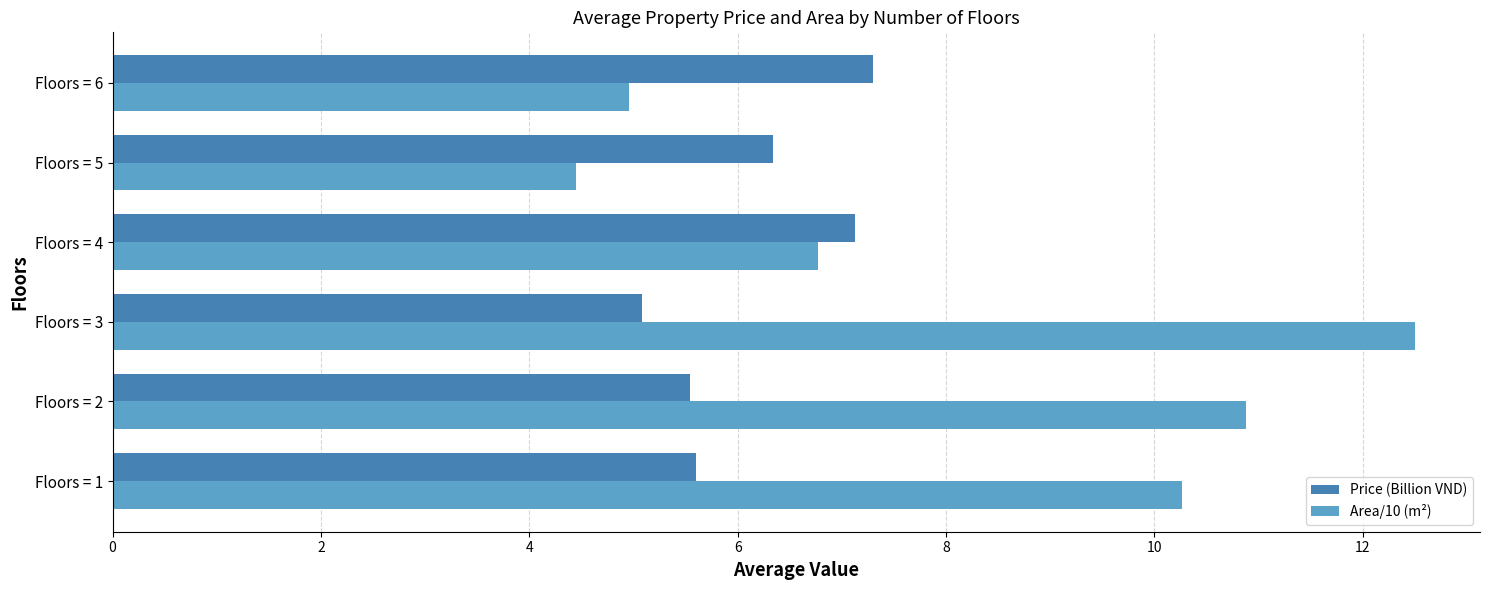

Which label corresponds to the smallest value in the chart?

Floors = 5